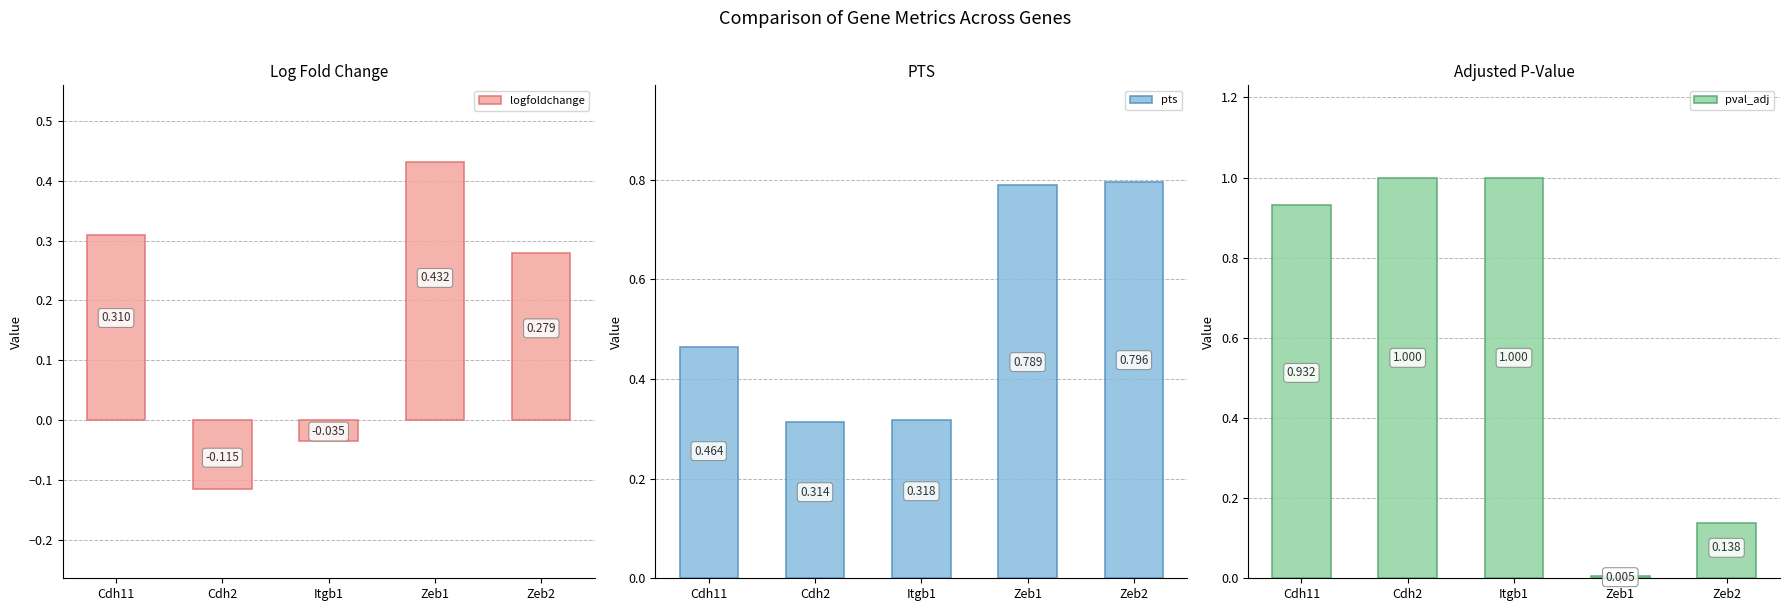

Reading left to right, transcribe all the data shown in this chart.

logfoldchange: Cdh11=0.3	Cdh2=-0.1	Itgb1=-0.0	Zeb1=0.4	Zeb2=0.3
pts: Cdh11=0.5	Cdh2=0.3	Itgb1=0.3	Zeb1=0.8	Zeb2=0.8
pval_adj: Cdh11=0.9	Cdh2=1.0	Itgb1=1.0	Zeb1=0.0	Zeb2=0.1